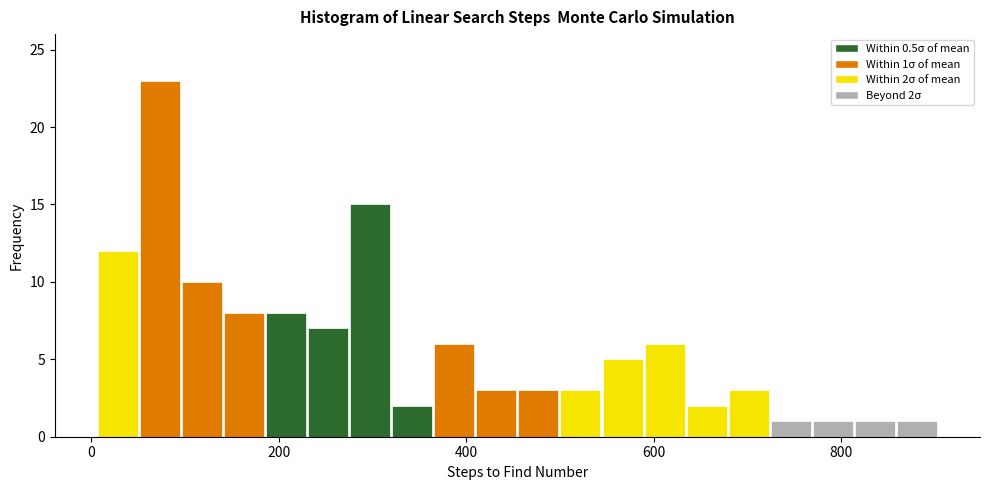

Around what value on the x-axis is the tallest bar? Give the approximate position of its centre, as read against the axis.

80